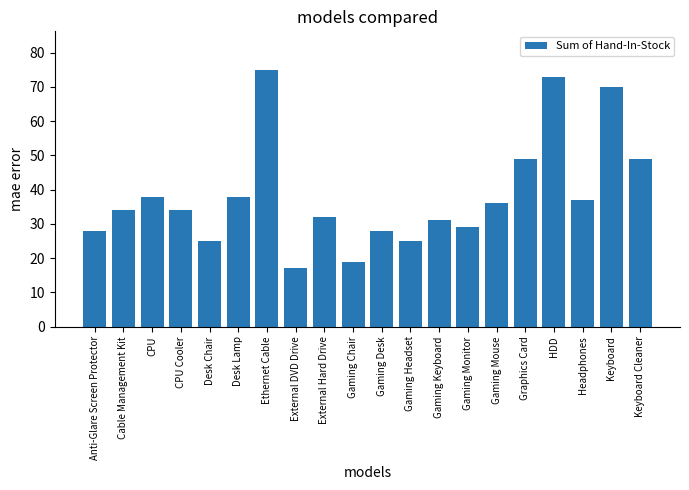

Reading left to right, what are all the values shown in this chart?

Anti-Glare Screen Protector=28	Cable Management Kit=34	CPU=38	CPU Cooler=34	Desk Chair=25	Desk Lamp=38	Ethernet Cable=75	External DVD Drive=17	External Hard Drive=32	Gaming Chair=19	Gaming Desk=28	Gaming Headset=25	Gaming Keyboard=31	Gaming Monitor=29	Gaming Mouse=36	Graphics Card=49	HDD=73	Headphones=37	Keyboard=70	Keyboard Cleaner=49